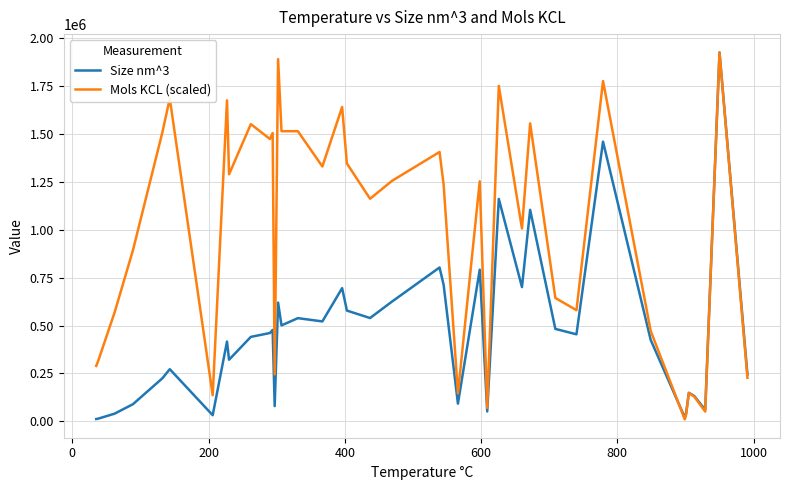

Which series has the largest total across all categories?

Mols KCL (scaled)